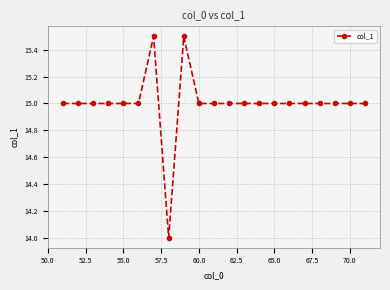

What is the value of the 12th point from the left?

15.0